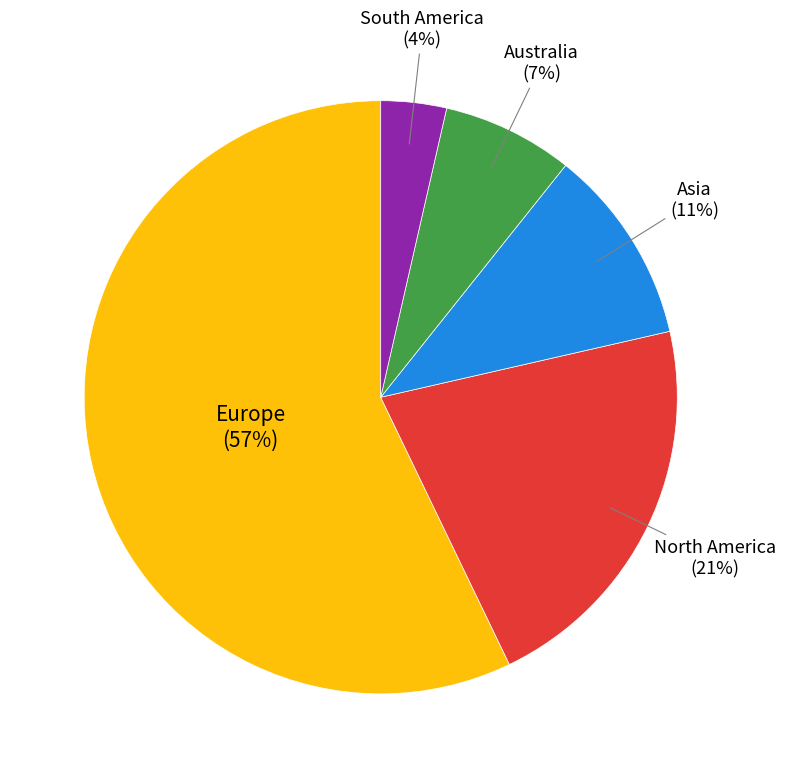

To the nearest percent, what is the average slice percentage?

20%